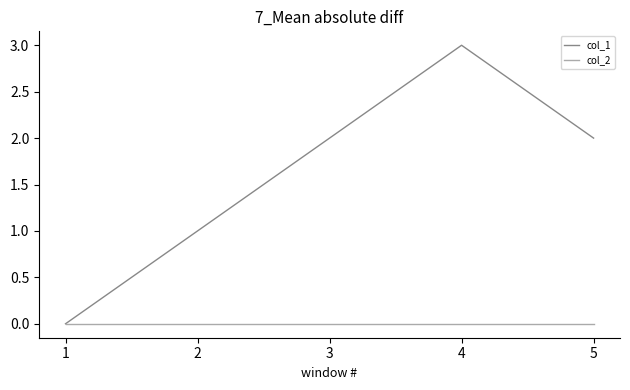

At which label does col_1 reach its peak?

4